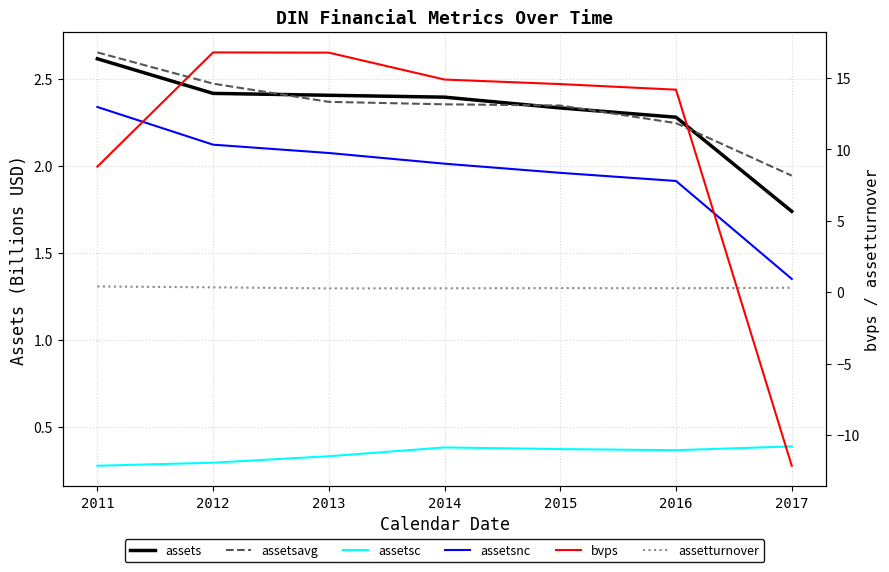

Reading right to left, list all the values displayed in this chart.

assets: 2017=1.7	2016=2.3	2015=2.3	2014=2.4	2013=2.4	2012=2.4	2011=2.6
assetsavg: 2017=1.9	2016=2.2	2015=2.3	2014=2.4	2013=2.4	2012=2.5	2011=2.7
assetsc: 2017=0.4	2016=0.4	2015=0.4	2014=0.4	2013=0.3	2012=0.3	2011=0.3
assetsnc: 2017=1.3	2016=1.9	2015=2.0	2014=2.0	2013=2.1	2012=2.1	2011=2.3
bvps: 2017=-12.1	2016=14.2	2015=14.6	2014=14.9	2013=16.8	2012=16.8	2011=8.8
assetturnover: 2017=0.3	2016=0.3	2015=0.3	2014=0.3	2013=0.3	2012=0.3	2011=0.4